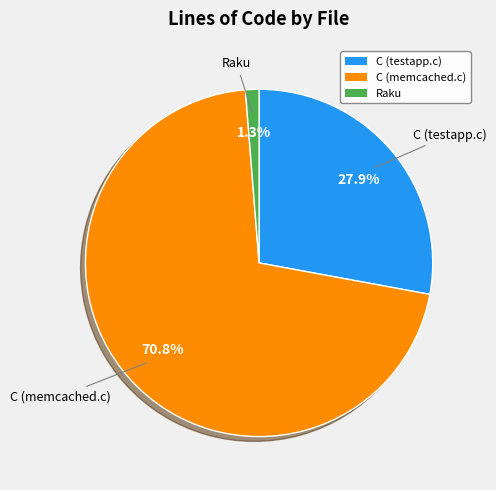

Is it true that C (memcached.c) is 65% of the pie?

False